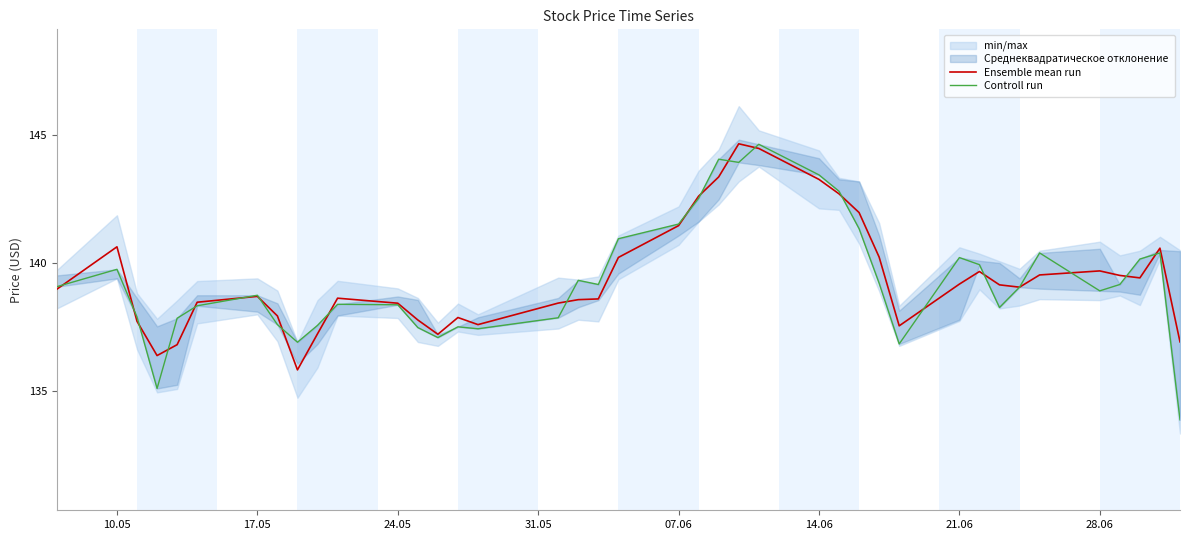

What is the highest value of the Ensemble mean run series?

144.6